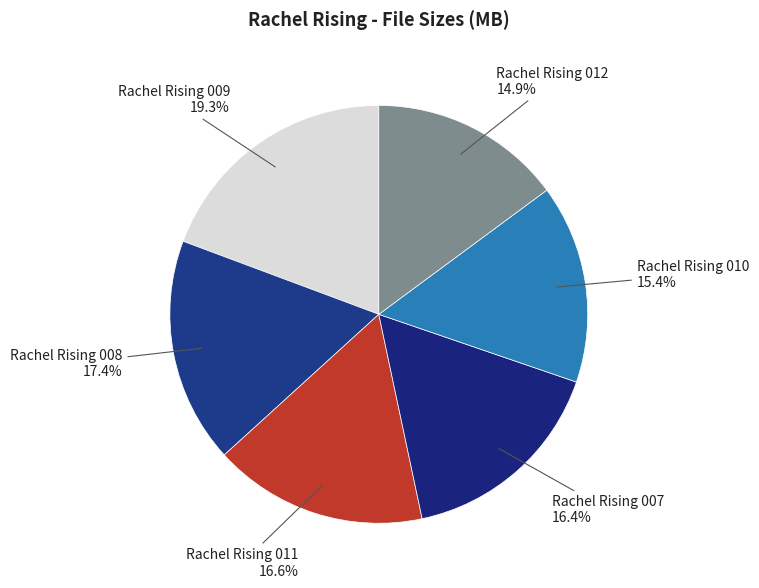

What percentage is the Rachel Rising 007 slice, to the nearest percent?

16%